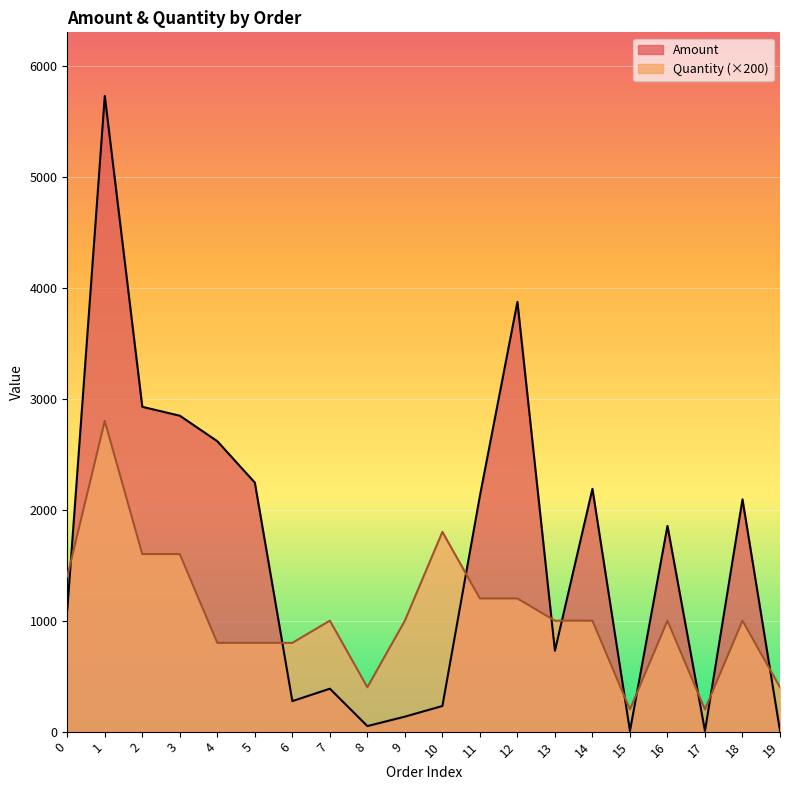

The value of Amount at 11 is 1460. True or false?

False